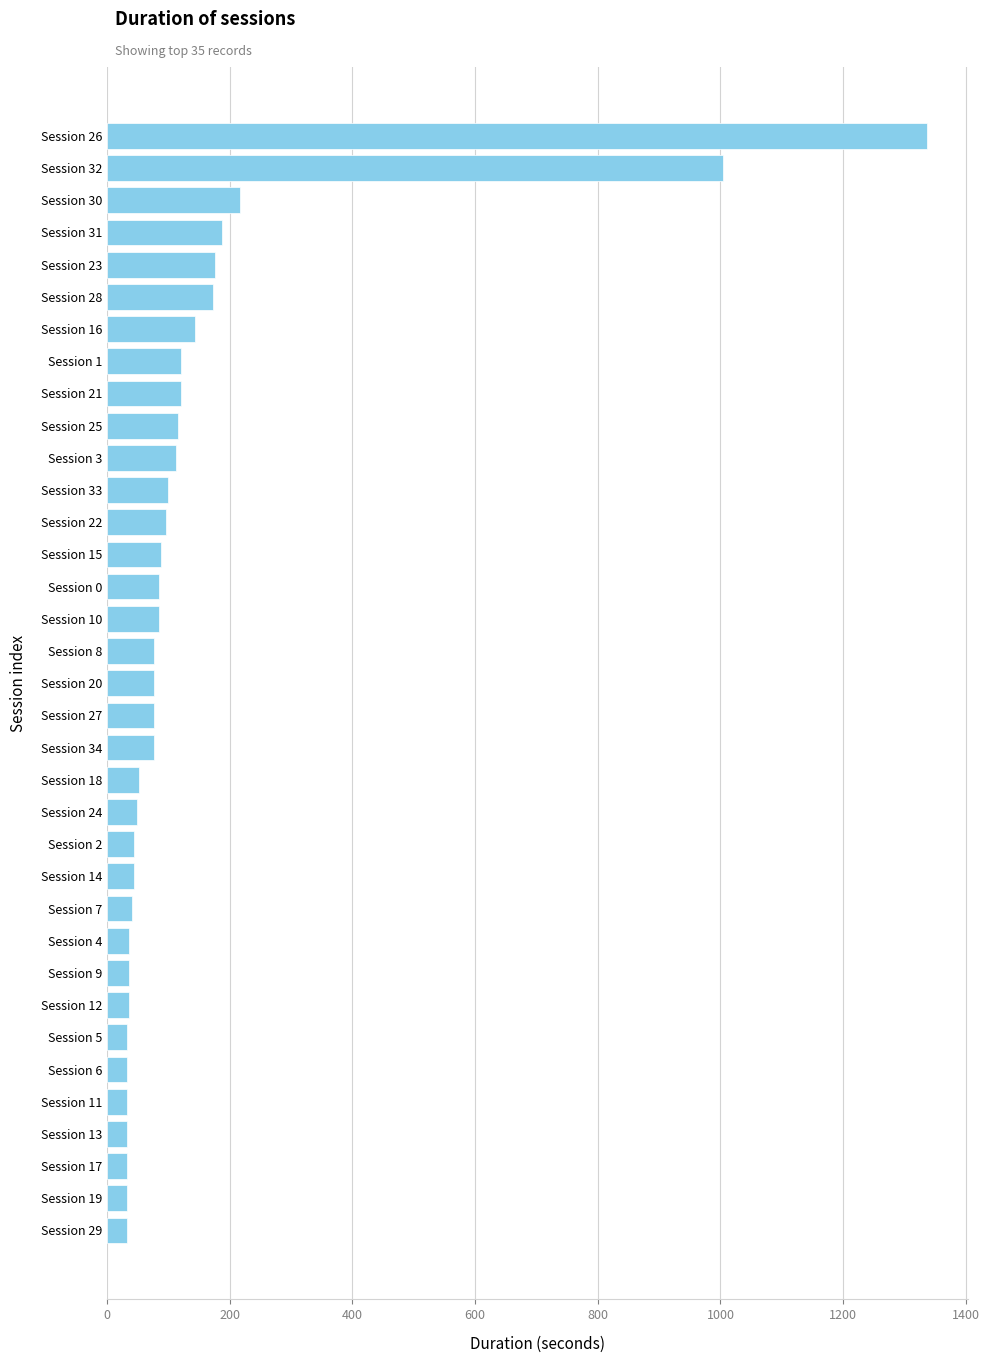

What is the greatest value displayed?

1336